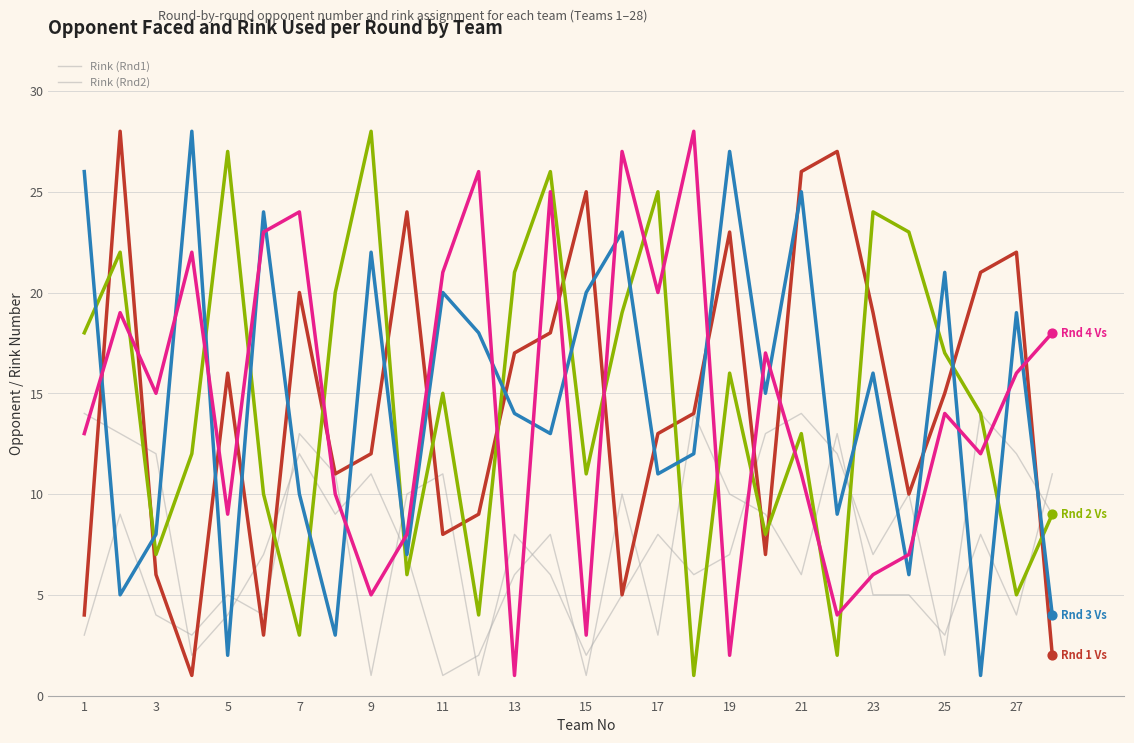

How many lines are shown in the chart?

6